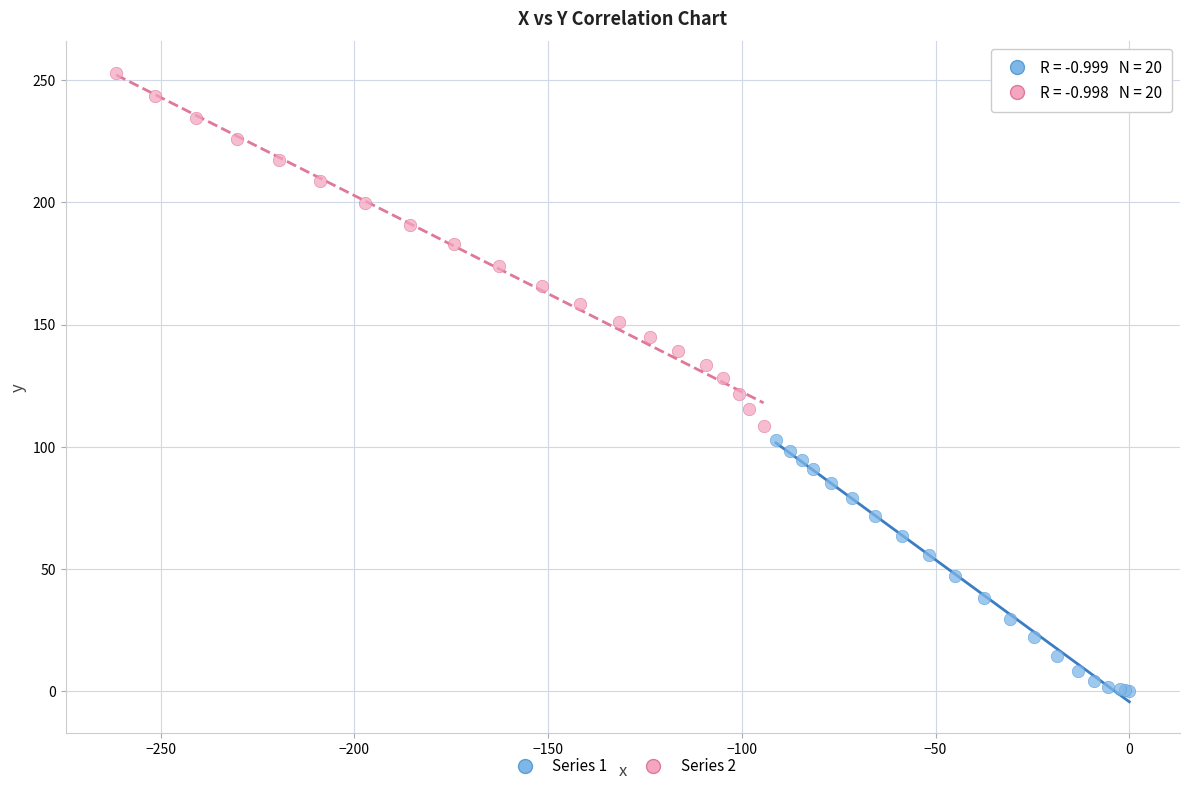

Which series has the widest spread of Y values?

Series 2